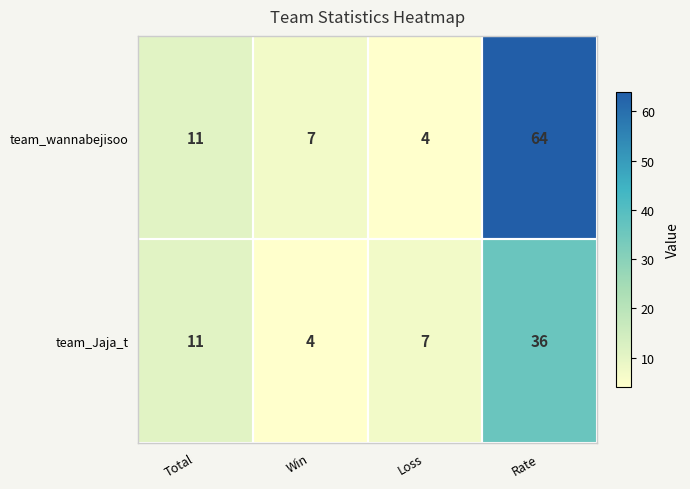

Where is team_wannabejisoo nearest to the value 34?

Total